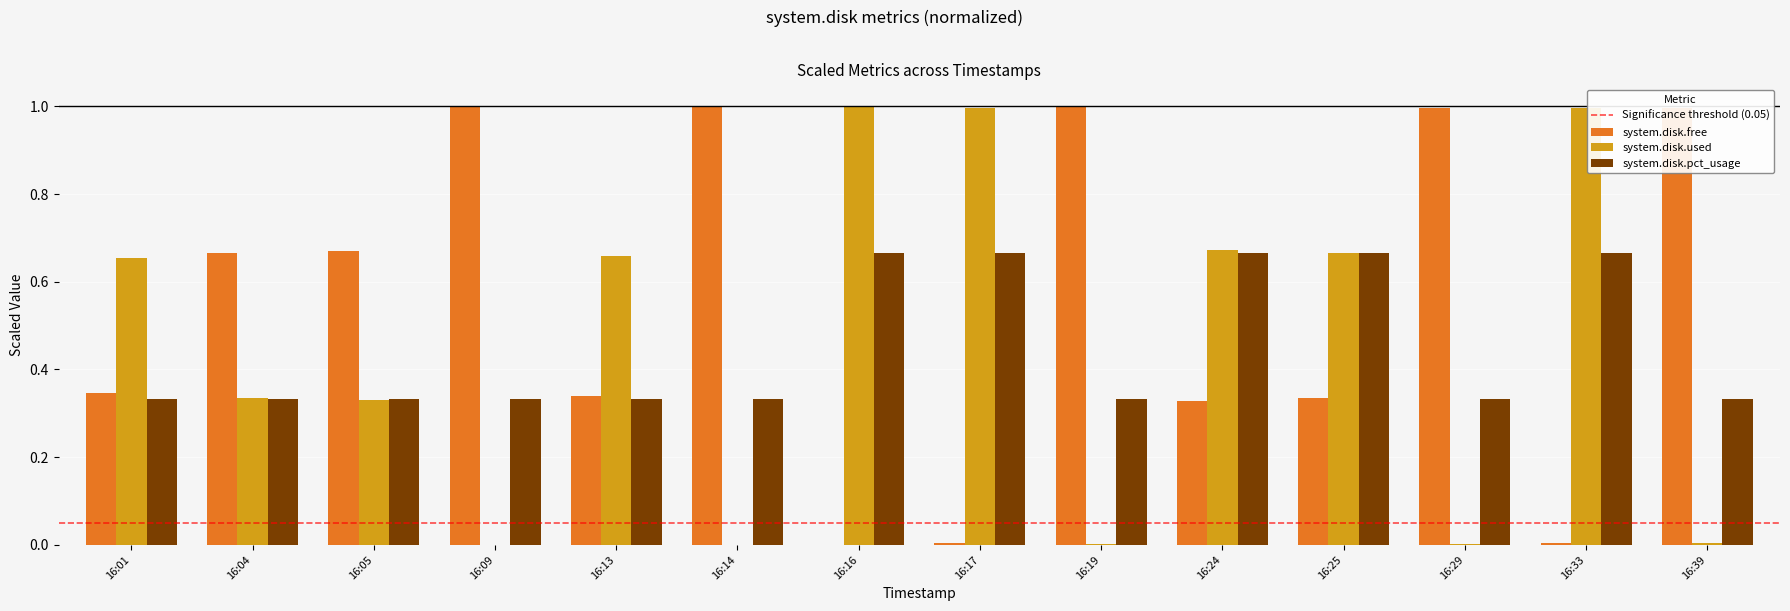

What is the sum of all system.disk.used values?

6.3